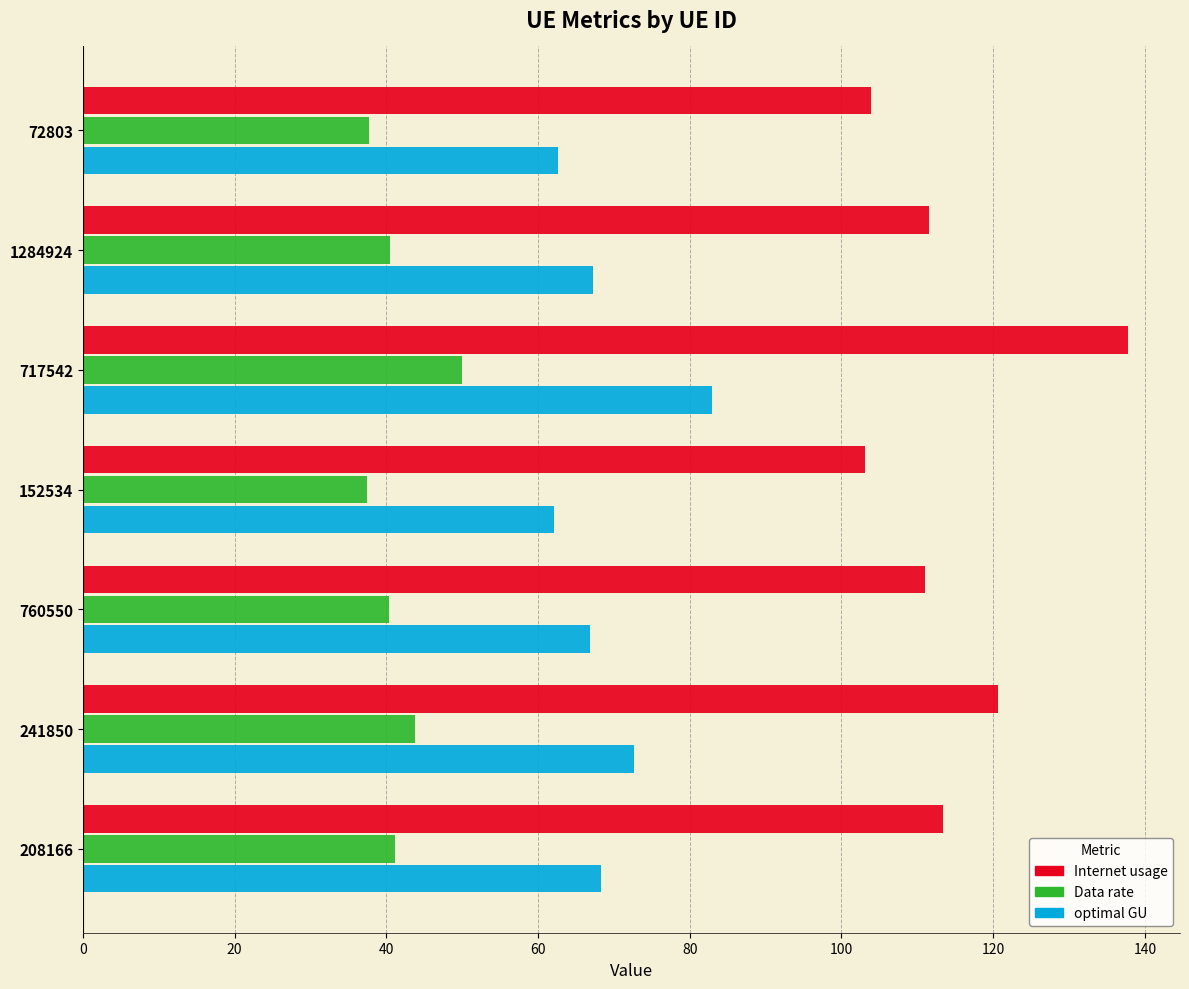

True or false: Data rate has a value of 40.5 at 1284924.

True